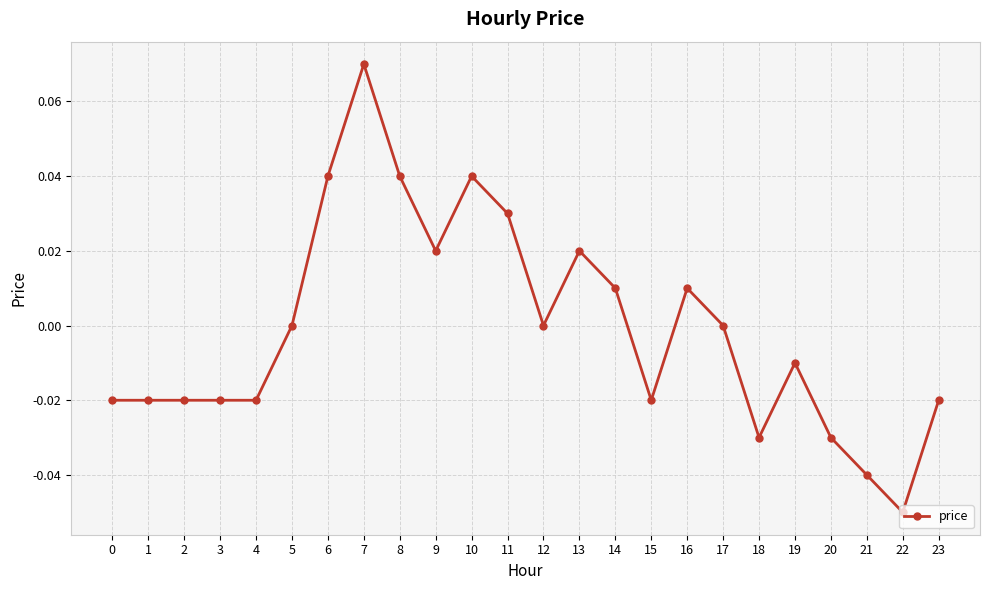

Count the number of data series in this chart.

1